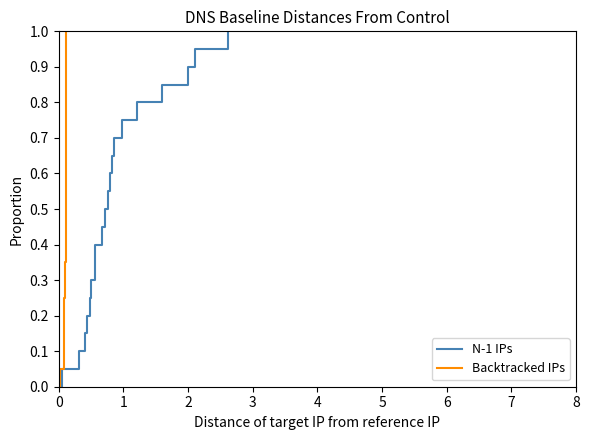

Reading left to right, list all the values displayed in this chart.

N-1 IPs: 0=0.0	1=0.1	2=0.1	3=0.1	4=0.2	5=0.2	6=0.3	7=0.3	8=0.4	9=0.5	10=0.5	11=0.6	12=0.6	13=0.7	14=0.7	15=0.8	16=0.8	17=0.8	18=0.9	19=0.9	20=1.0
Backtracked IPs: 0=0.0	1=0.1	2=0.1	3=0.1	4=0.2	5=0.2	6=0.3	7=0.3	8=0.4	9=0.5	10=0.5	11=0.6	12=0.6	13=0.7	14=0.7	15=0.8	16=0.8	17=0.8	18=0.9	19=0.9	20=1.0